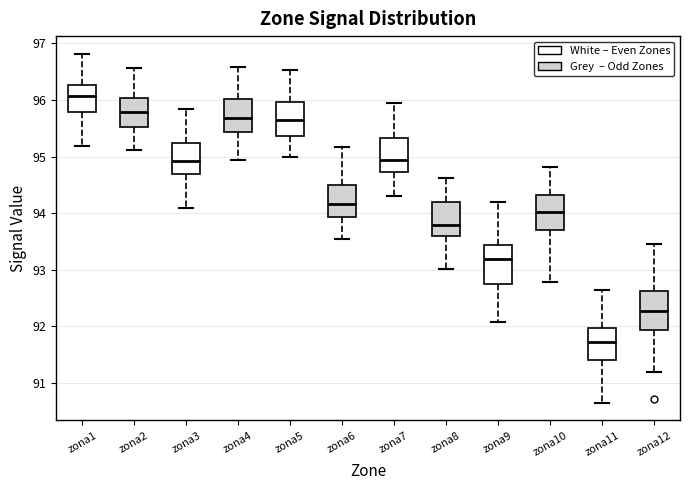

Reading left to right, read every box against the y-axis: the position of its median line, the range the box covers, and the ends of its whiskers. The values are not printed on the chart, so give them approximately, as read against the axis.

zona1: median 96.1, box 95.8 to 96.3, whiskers 95.2 to 96.8
zona2: median 95.8, box 95.5 to 96.0, whiskers 95.1 to 96.6
zona3: median 94.9, box 94.7 to 95.2, whiskers 94.1 to 95.8
zona4: median 95.7, box 95.4 to 96.0, whiskers 94.9 to 96.6
zona5: median 95.6, box 95.4 to 96.0, whiskers 95.0 to 96.5
zona6: median 94.2, box 93.9 to 94.5, whiskers 93.5 to 95.2
zona7: median 94.9, box 94.7 to 95.3, whiskers 94.3 to 96.0
zona8: median 93.8, box 93.6 to 94.2, whiskers 93.0 to 94.6
zona9: median 93.2, box 92.7 to 93.4, whiskers 92.1 to 94.2
zona10: median 94.0, box 93.7 to 94.3, whiskers 92.8 to 94.8
zona11: median 91.7, box 91.4 to 92.0, whiskers 90.7 to 92.6
zona12: median 92.3, box 91.9 to 92.6, whiskers 91.2 to 93.5